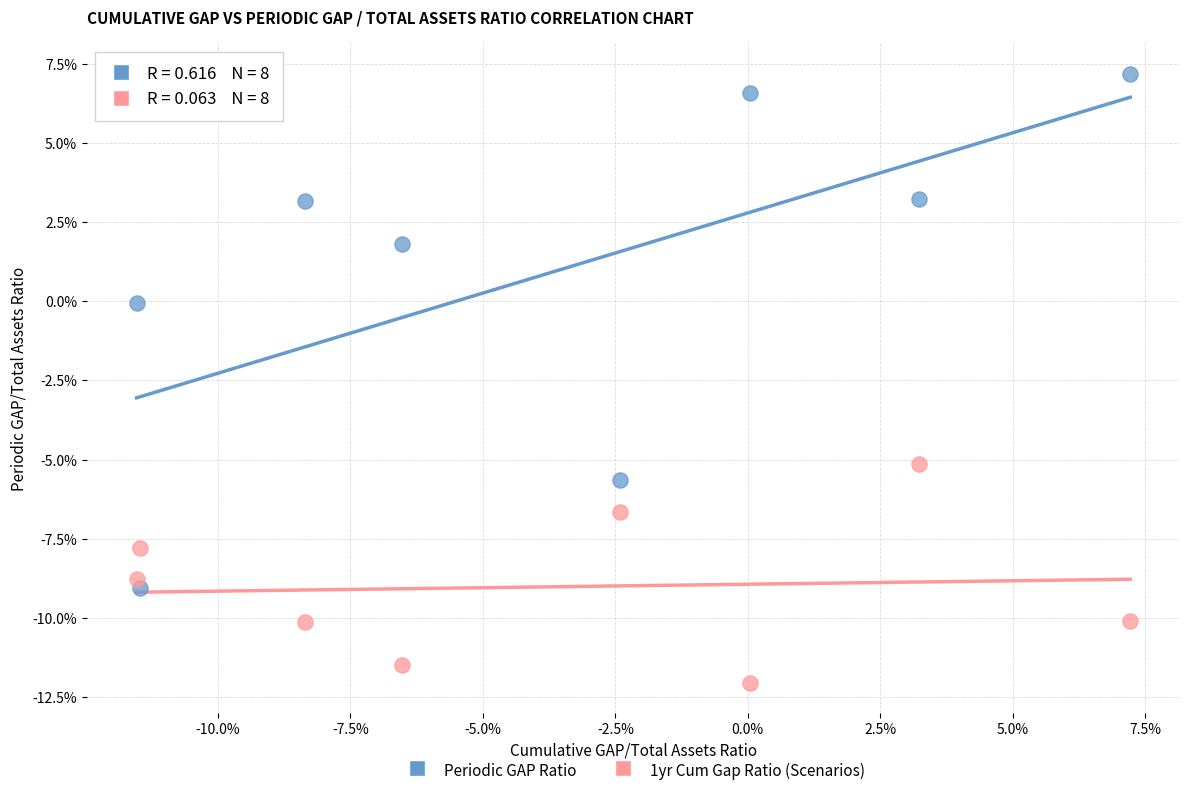

Which series has the largest Y range (max minus min)?

Periodic GAP Ratio